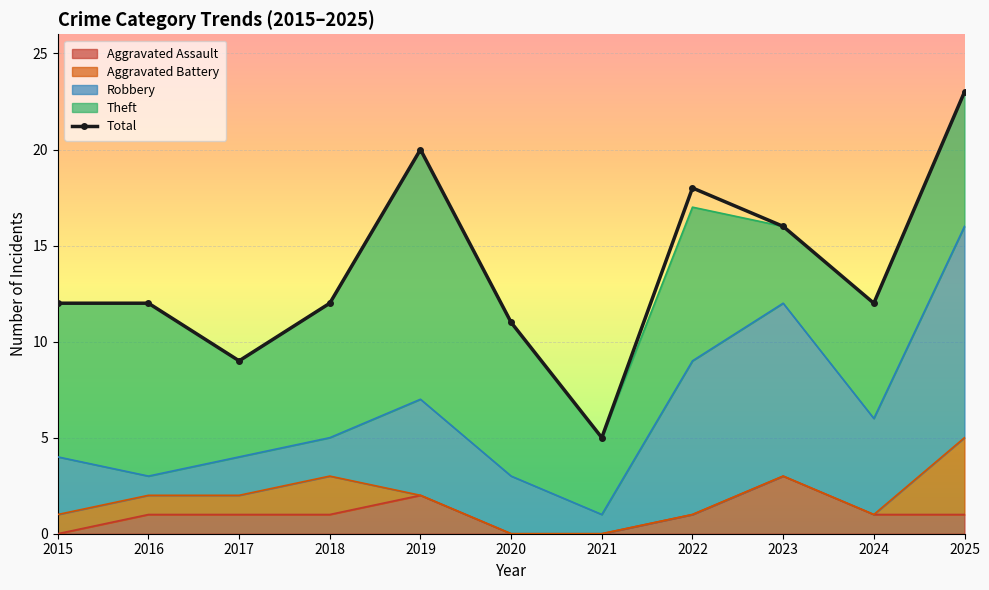

Between 2017 and 2020, which is larger?

2020